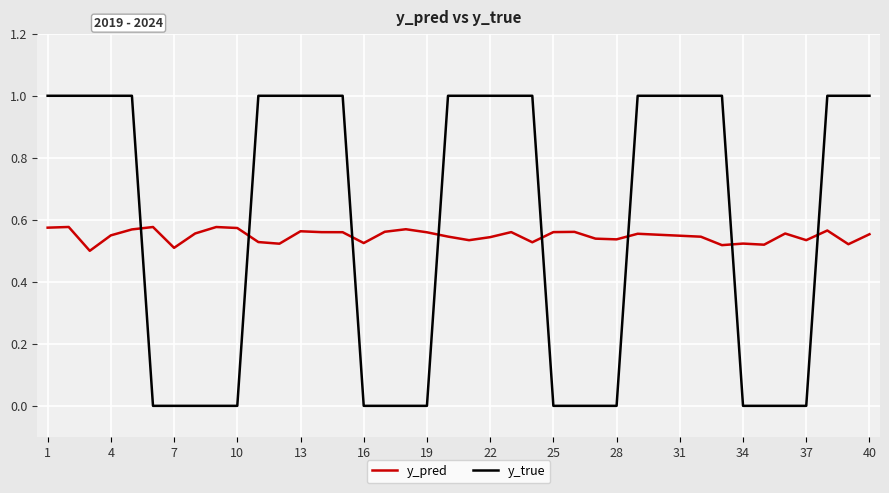

Which series has the widest spread of values?

y_true